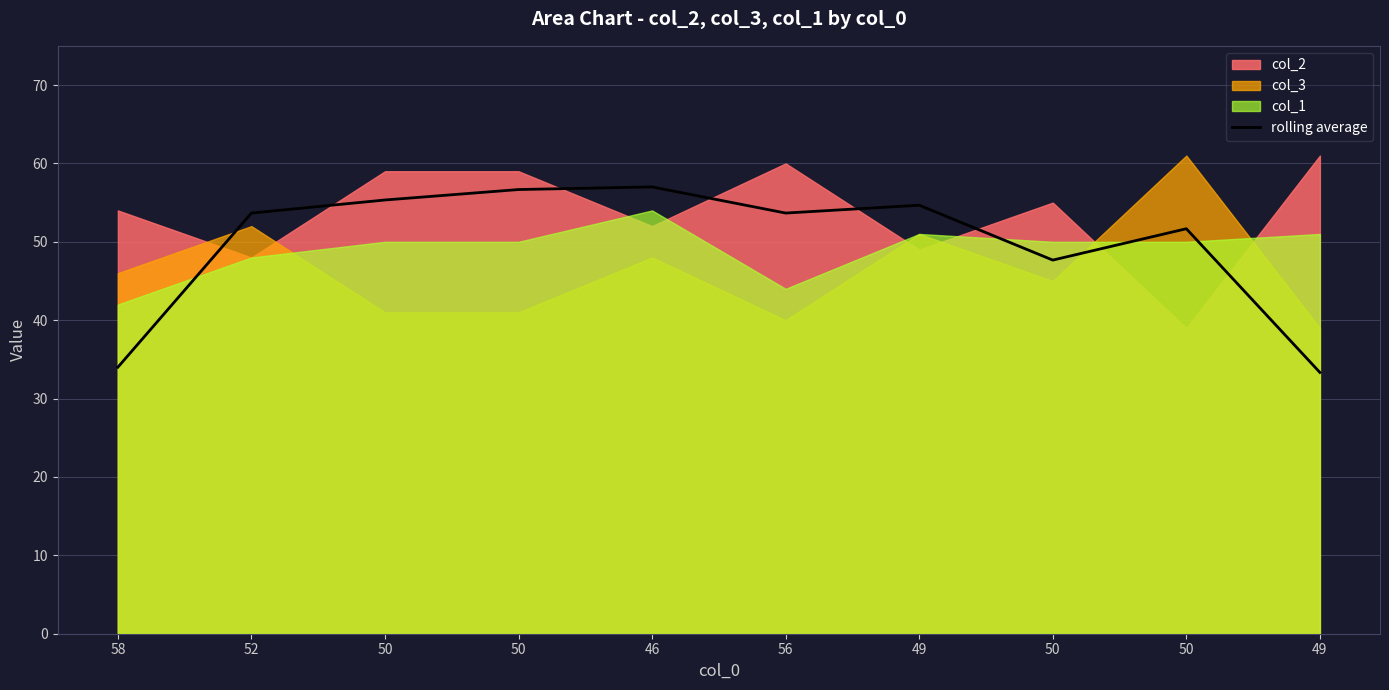

Read the value at 50.

47.7